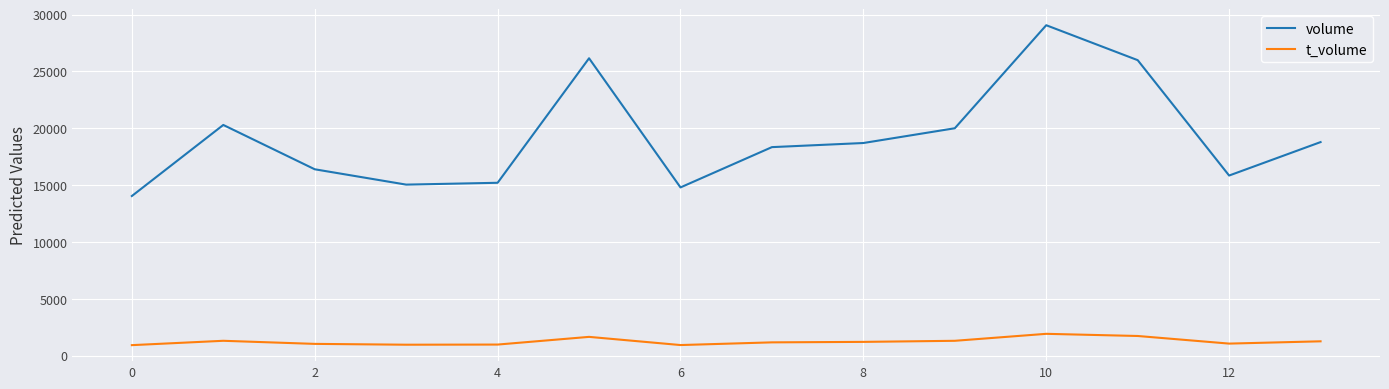

What is the difference between the maximum and minimum values in the volume series?

15031